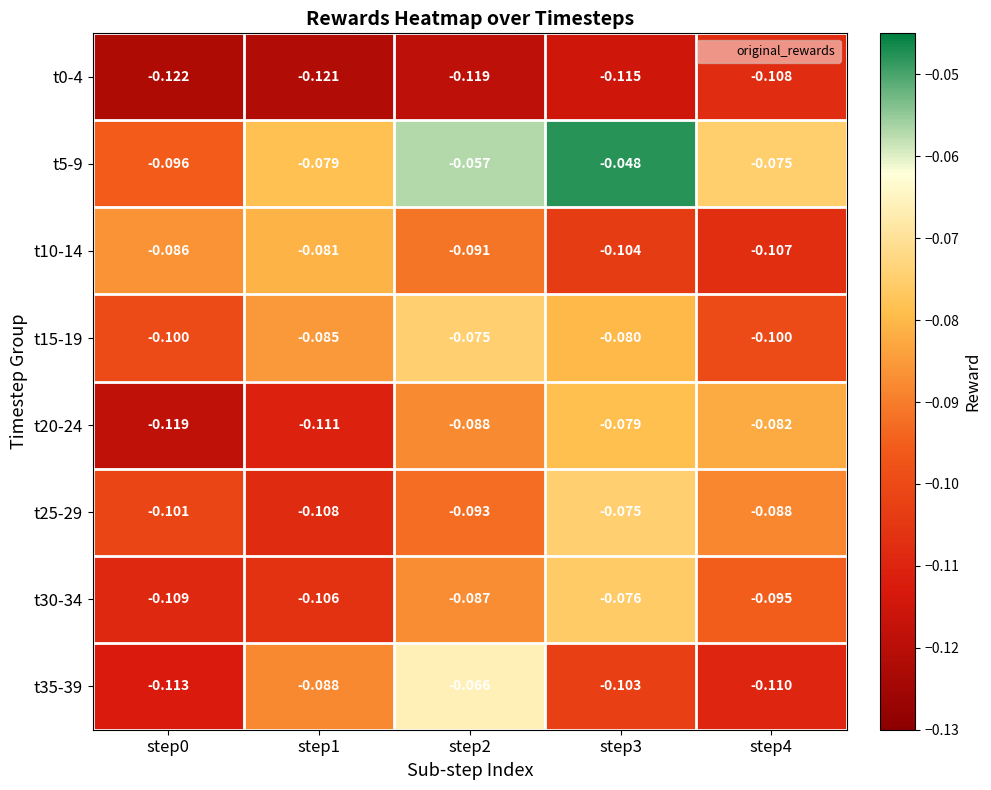

How many data points does each series have?

5